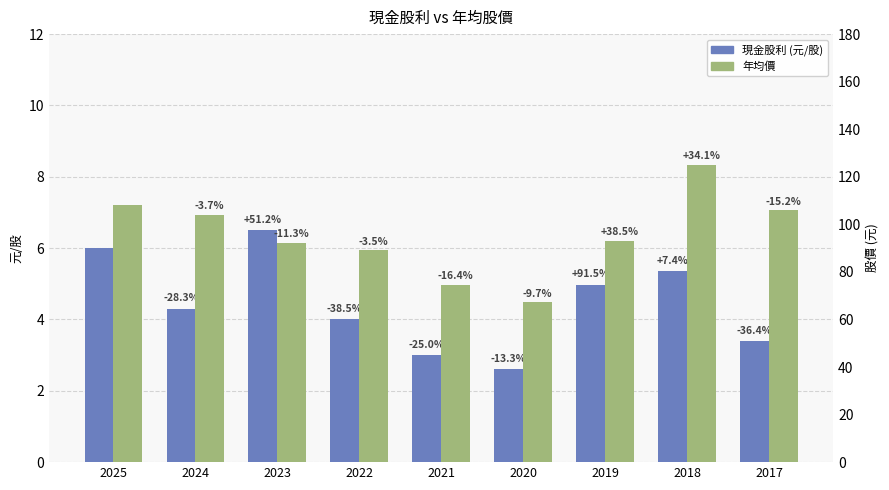

Which category has the highest value in the 現金股利 (元/股) series?

2023